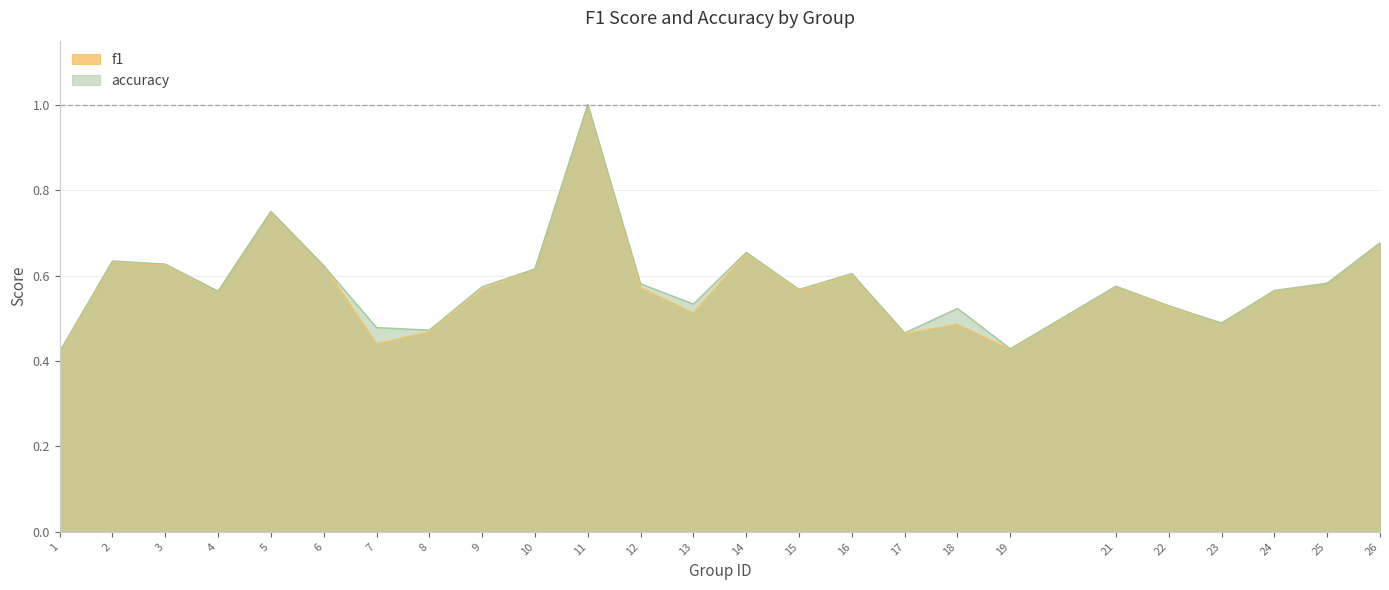

Which category has the lowest value in the accuracy series?

1